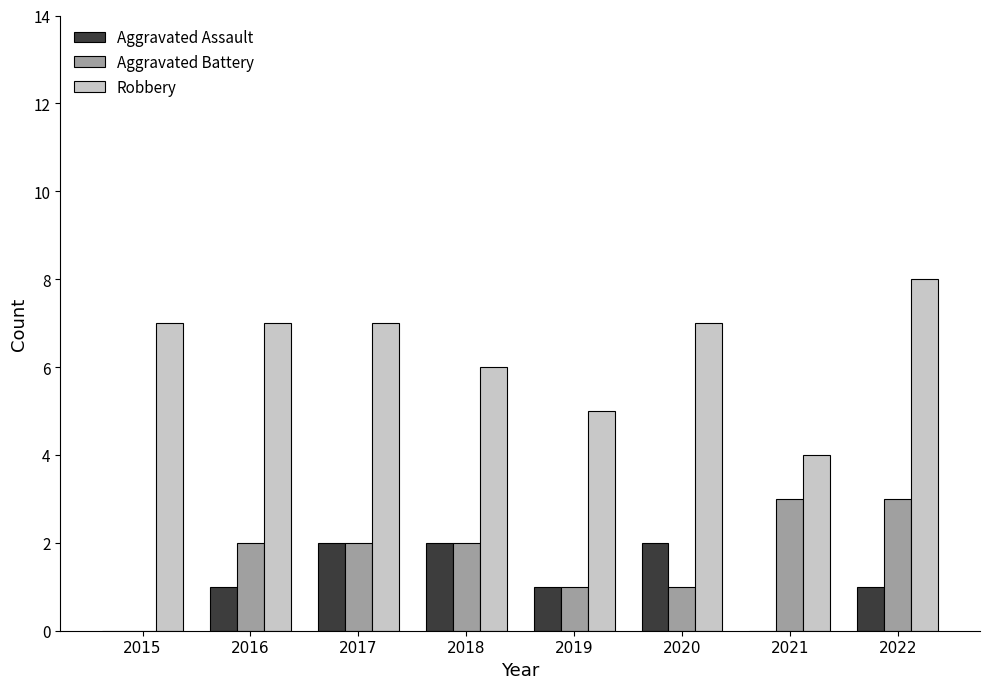

How many groups of bars are there?

8